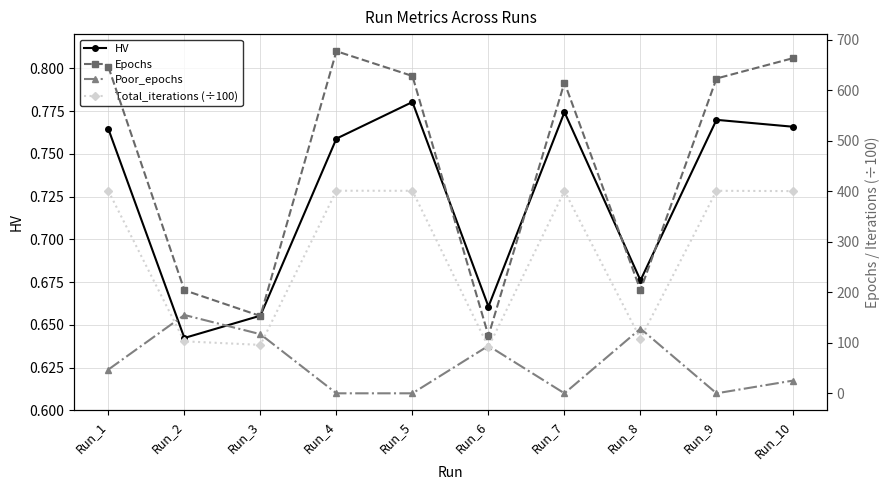

At which category is the sum across all series the highest?

Run_1